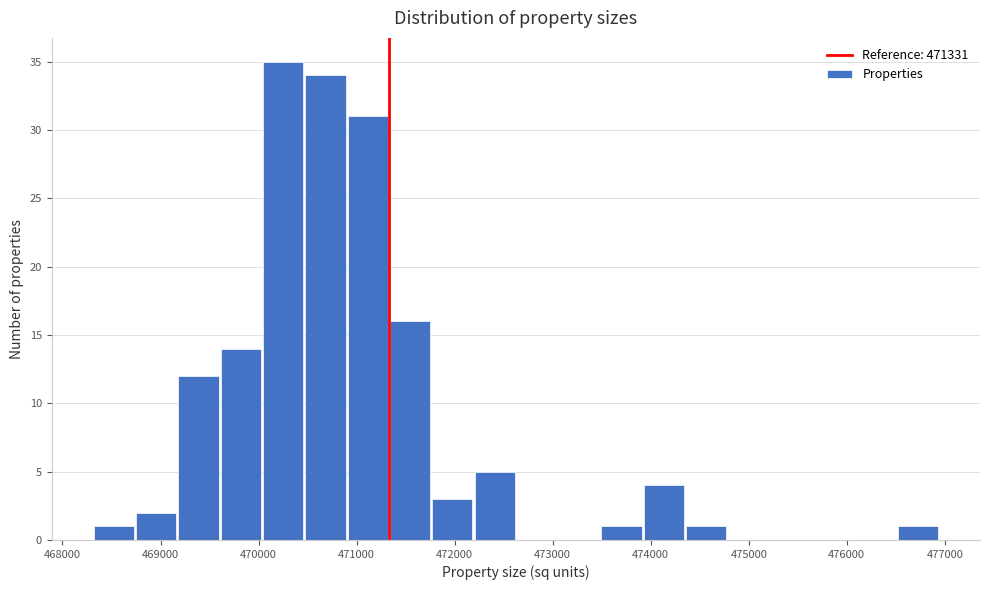

Which range on the x-axis has the tallest bar?

470000 to 470500